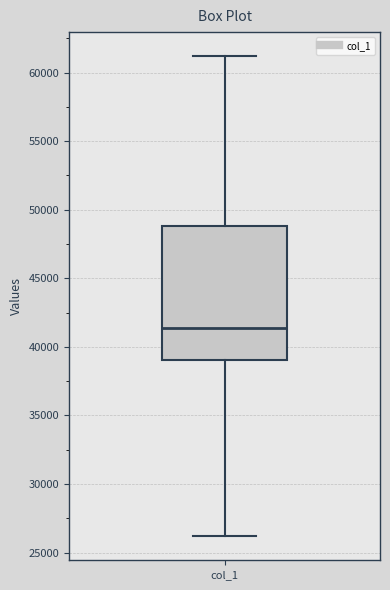

Transcribe this box plot: give where the median line is, the range the box spans, and where the two whiskers end, as read against the y-axis. The values are not printed on the chart, so give them approximately, as read against the axis.

median 41500, box 39000 to 49000, whiskers 26000 to 61000